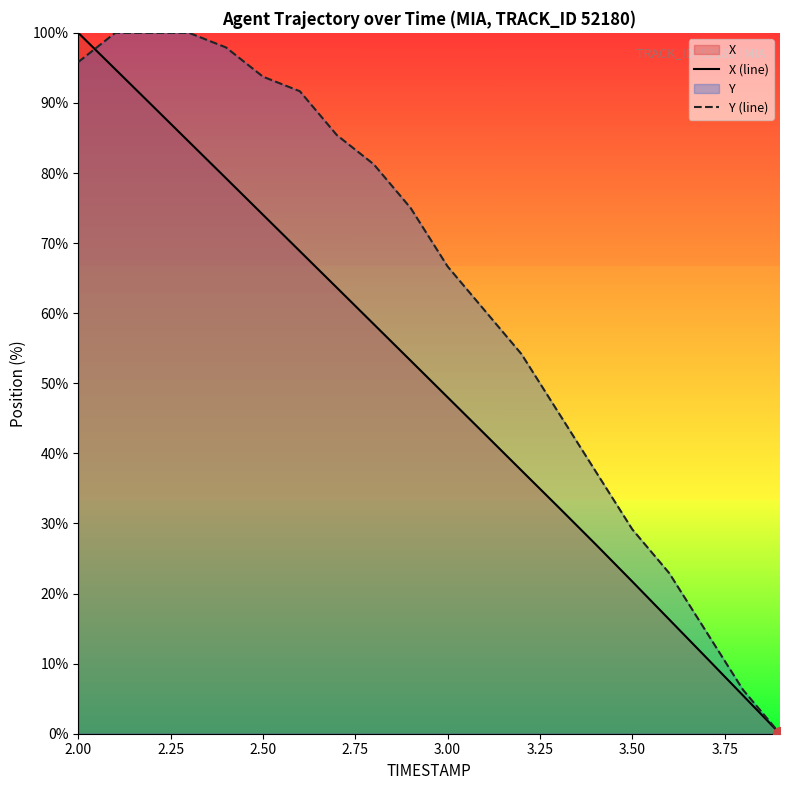

How many data points does each series have?

20